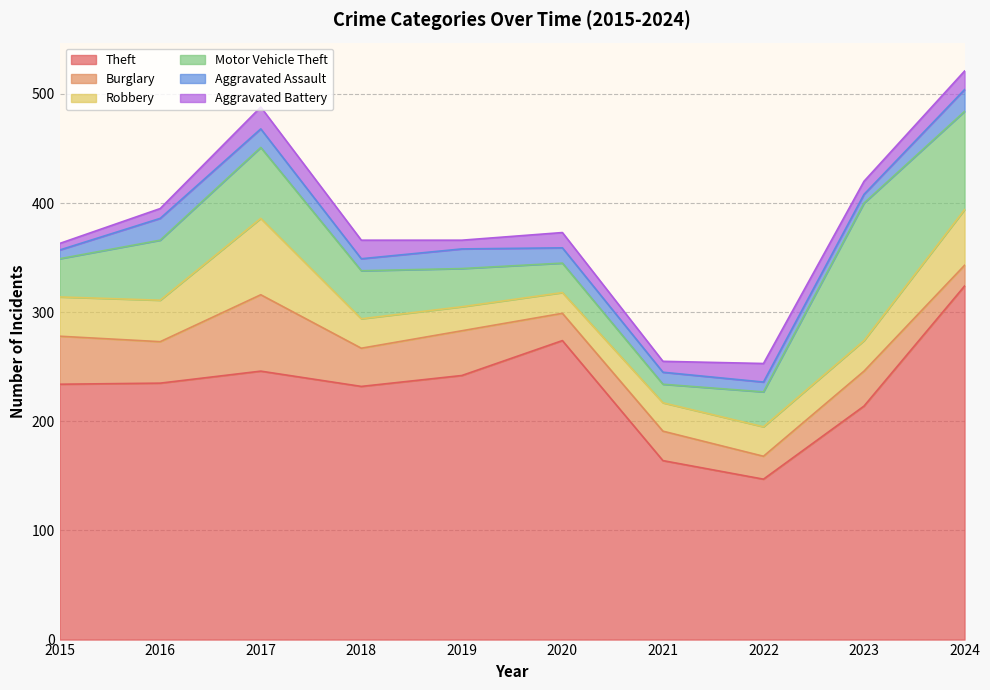

List the labels in order of Motor Vehicle Theft value, largest first.

2023, 2024, 2017, 2016, 2018, 2015, 2019, 2022, 2020, 2021